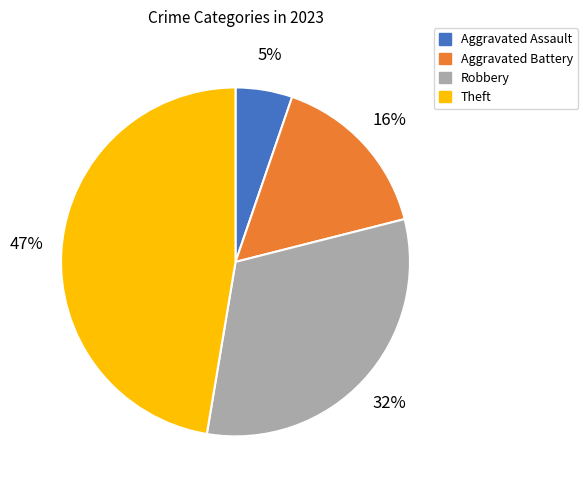

Does any single category account for the majority?

No